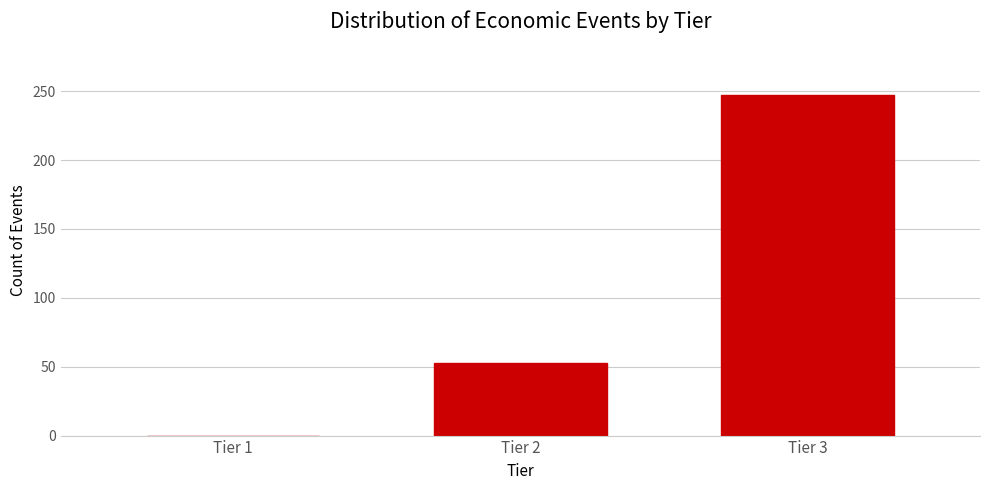

Reading left to right, what are all the values shown in this chart?

Tier 1=0	Tier 2=53	Tier 3=247